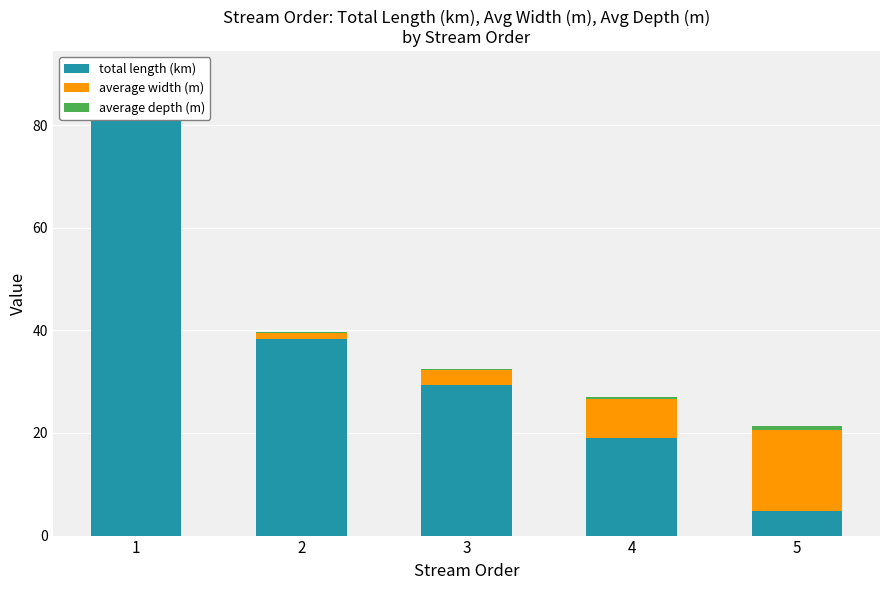

What is the average value of the average width (m) series?

5.6